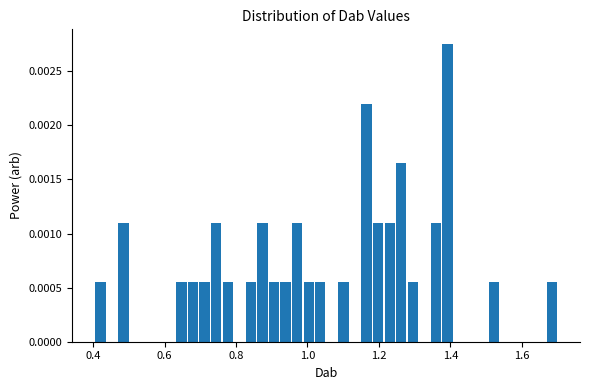

Read against the x-axis, roughly where is the centre of the tallest bar?

1.40